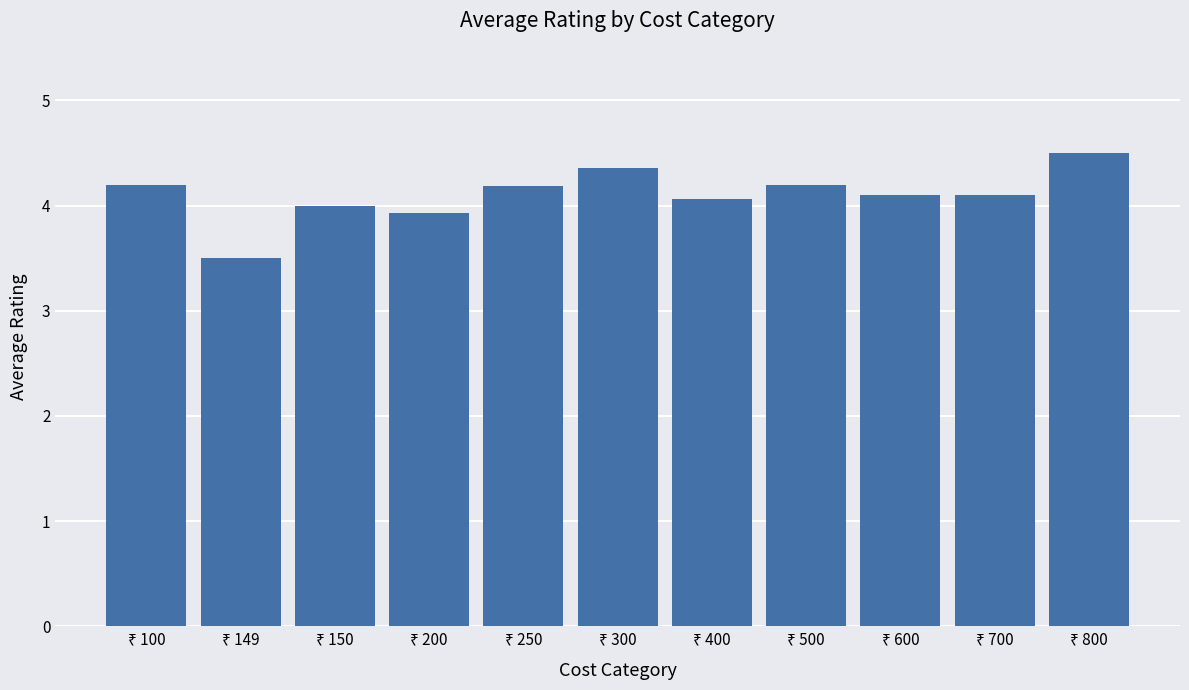

Does the chart contain any negative values?

No